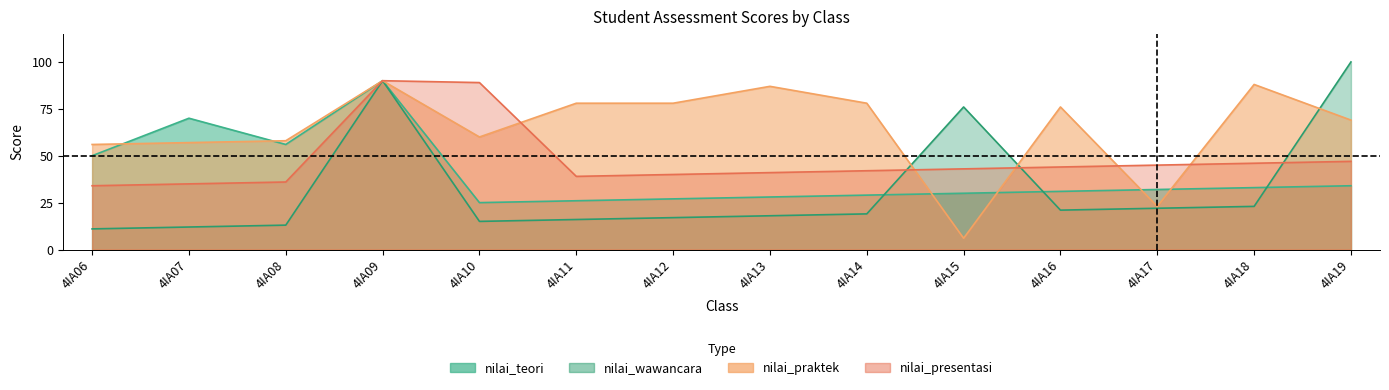

Reading right to left, list all the values displayed in this chart.

nilai_teori: 4IA19=34	4IA18=33	4IA17=32	4IA16=31	4IA15=30	4IA14=29	4IA13=28	4IA12=27	4IA11=26	4IA10=25	4IA09=90	4IA08=56	4IA07=70	4IA06=50
nilai_wawancara: 4IA19=100	4IA18=23	4IA17=22	4IA16=21	4IA15=76	4IA14=19	4IA13=18	4IA12=17	4IA11=16	4IA10=15	4IA09=90	4IA08=13	4IA07=12	4IA06=11
nilai_praktek: 4IA19=69	4IA18=88	4IA17=23	4IA16=76	4IA15=6	4IA14=78	4IA13=87	4IA12=78	4IA11=78	4IA10=60	4IA09=90	4IA08=58	4IA07=57	4IA06=56
nilai_presentasi: 4IA19=47	4IA18=46	4IA17=45	4IA16=44	4IA15=43	4IA14=42	4IA13=41	4IA12=40	4IA11=39	4IA10=89	4IA09=90	4IA08=36	4IA07=35	4IA06=34